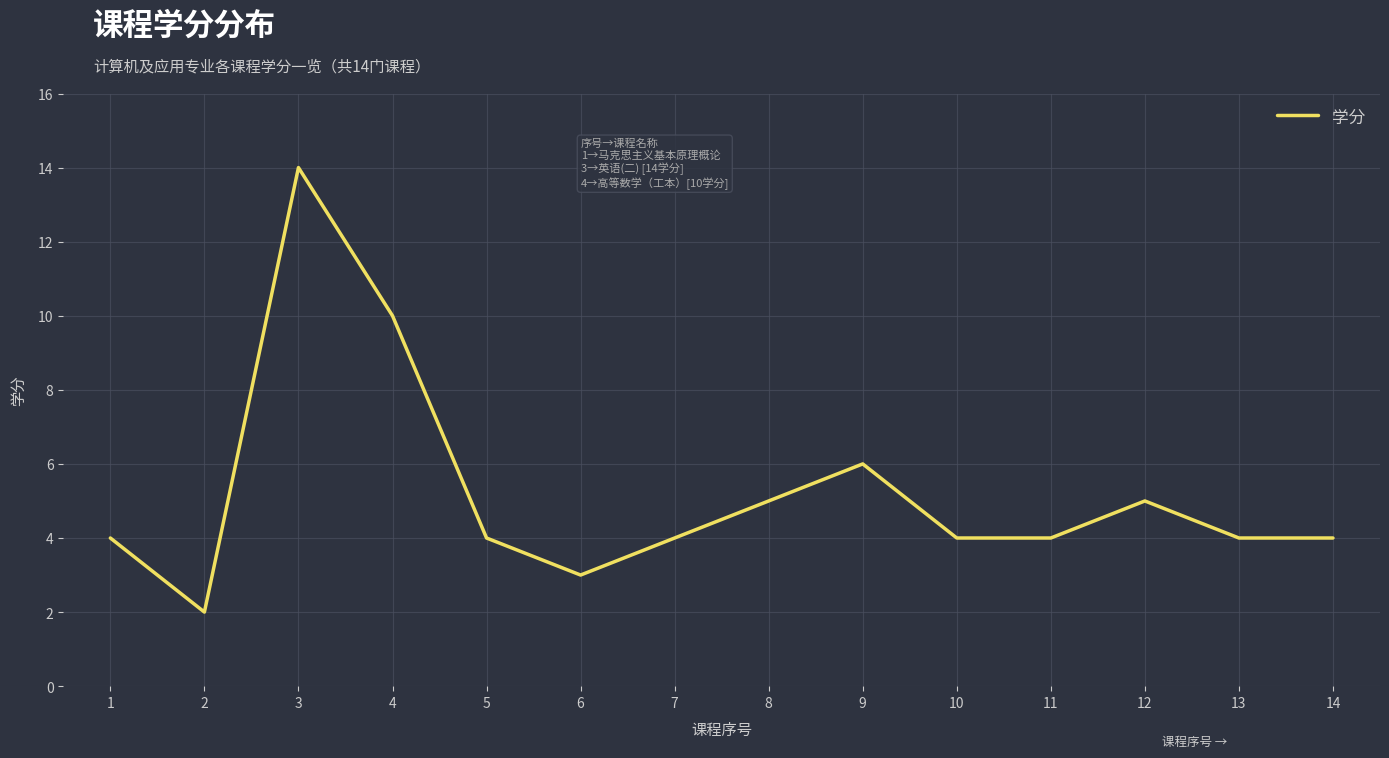

Reading right to left, extract all data points from this chart.

4	4	5	4	4	6	5	4	3	4	10	14	2	4